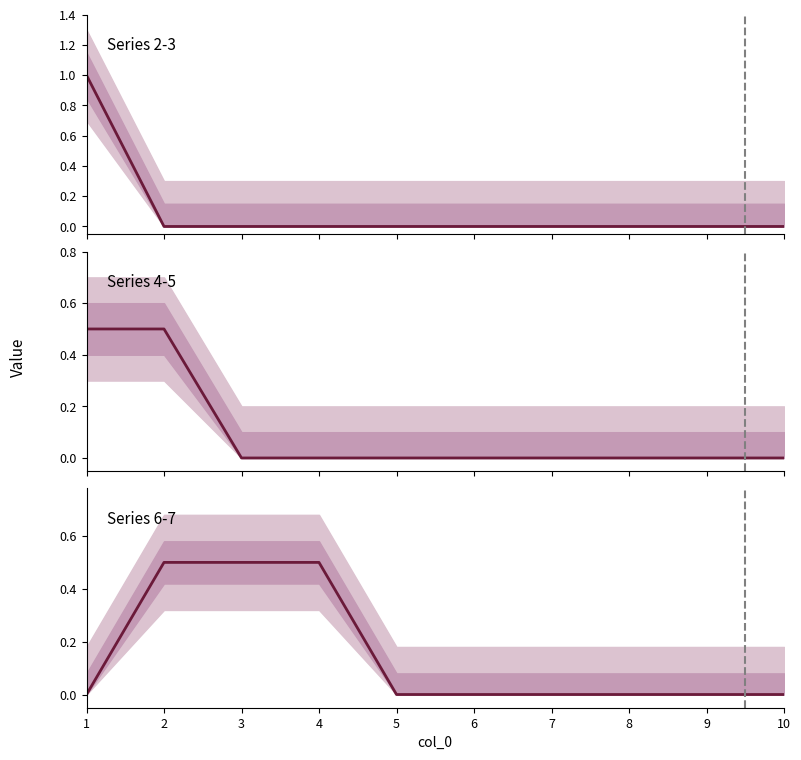

How many lines are shown in the chart?

3